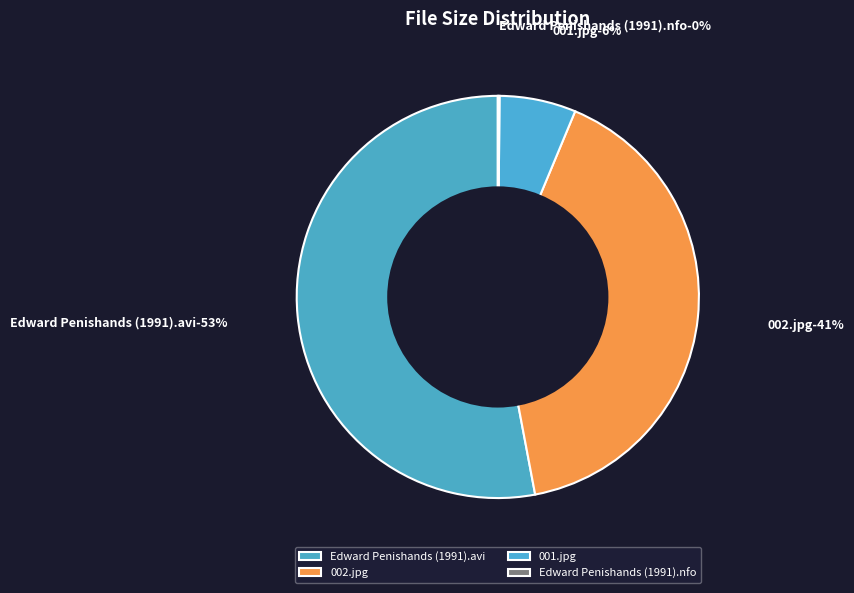

To the nearest percent, what portion does 001.jpg represent?

6%